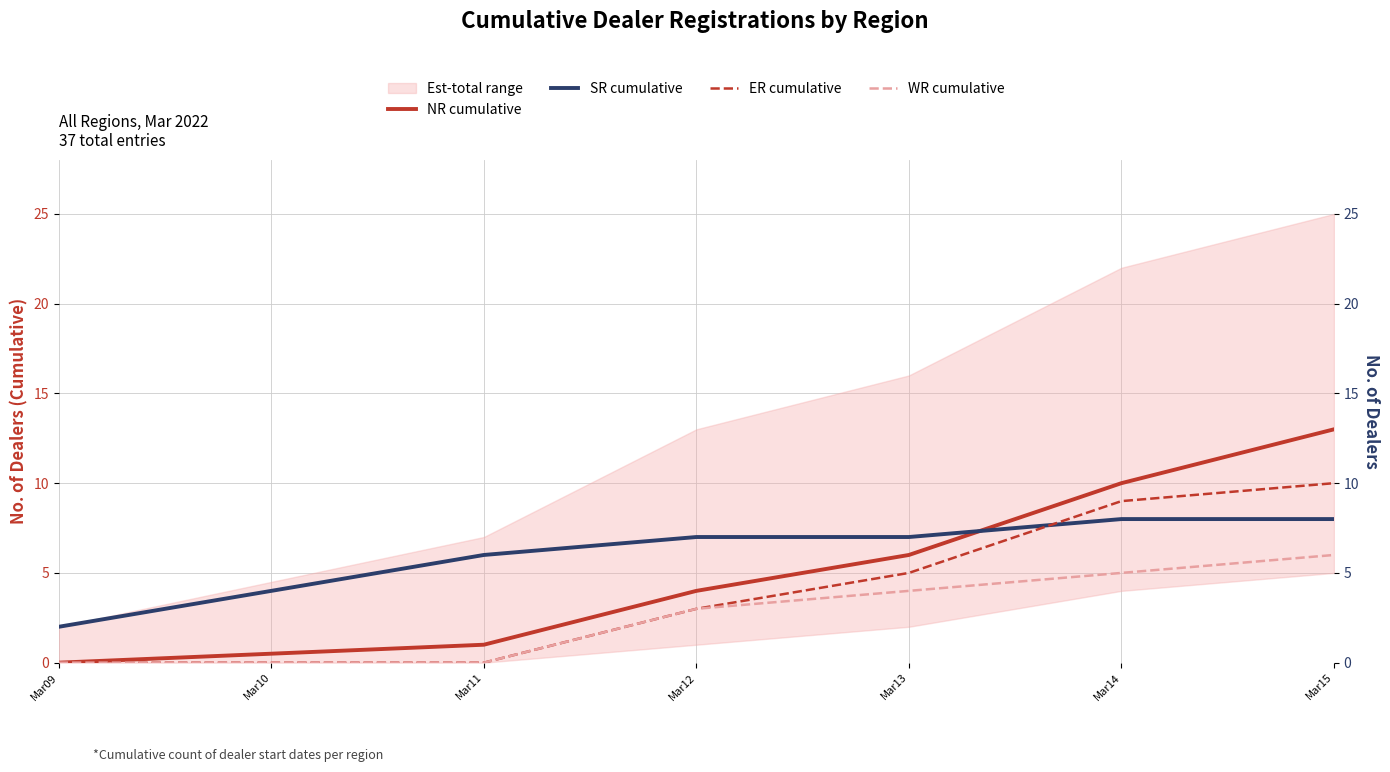

Which series has the widest spread of values?

NR cumulative